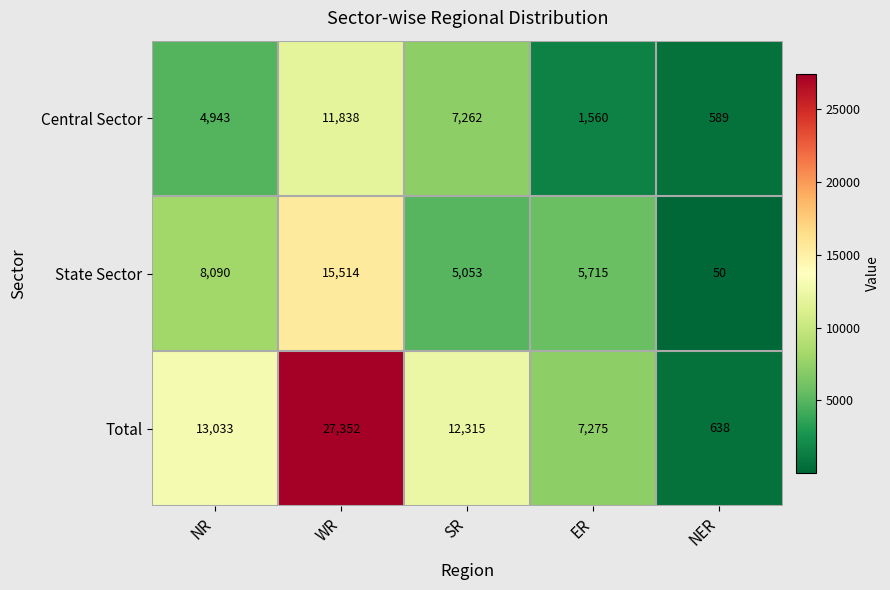

At which label does Total first exceed 12315?

NR